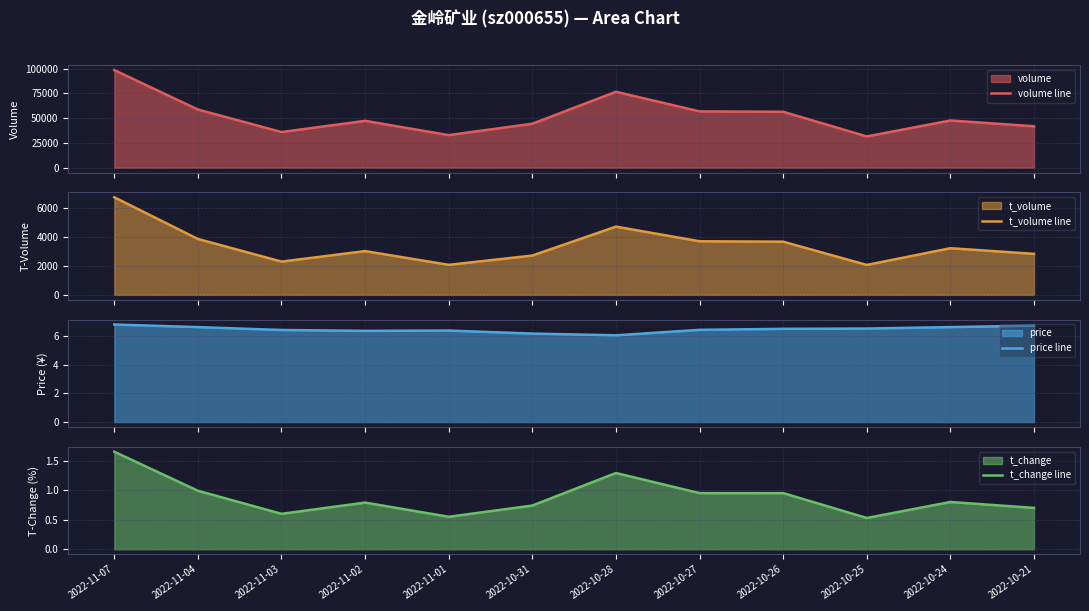

Which series changed the most between 2022-11-07 and 2022-10-28?

volume line